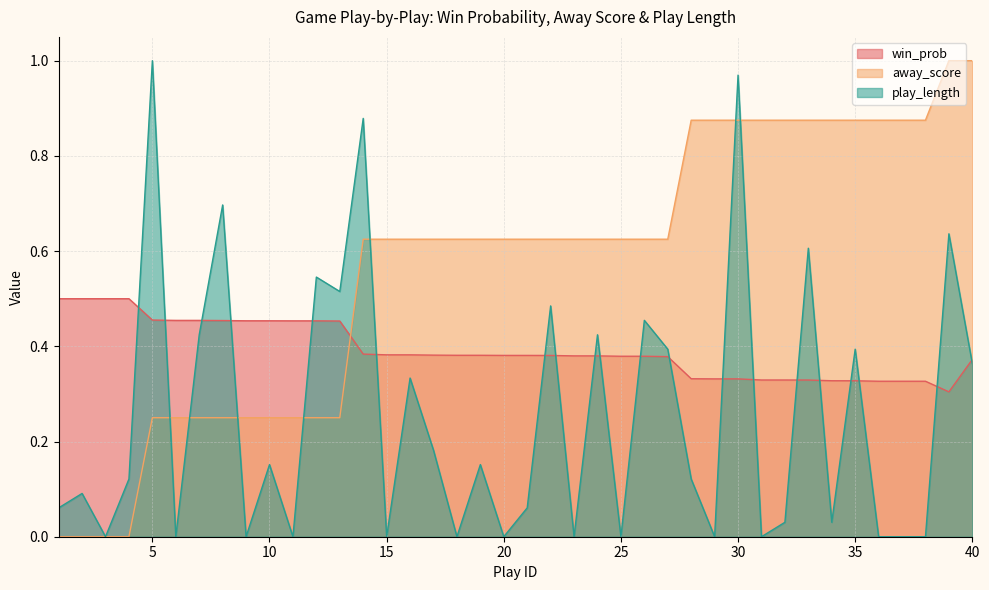

At how many categories does at least one series exceed 0?

40